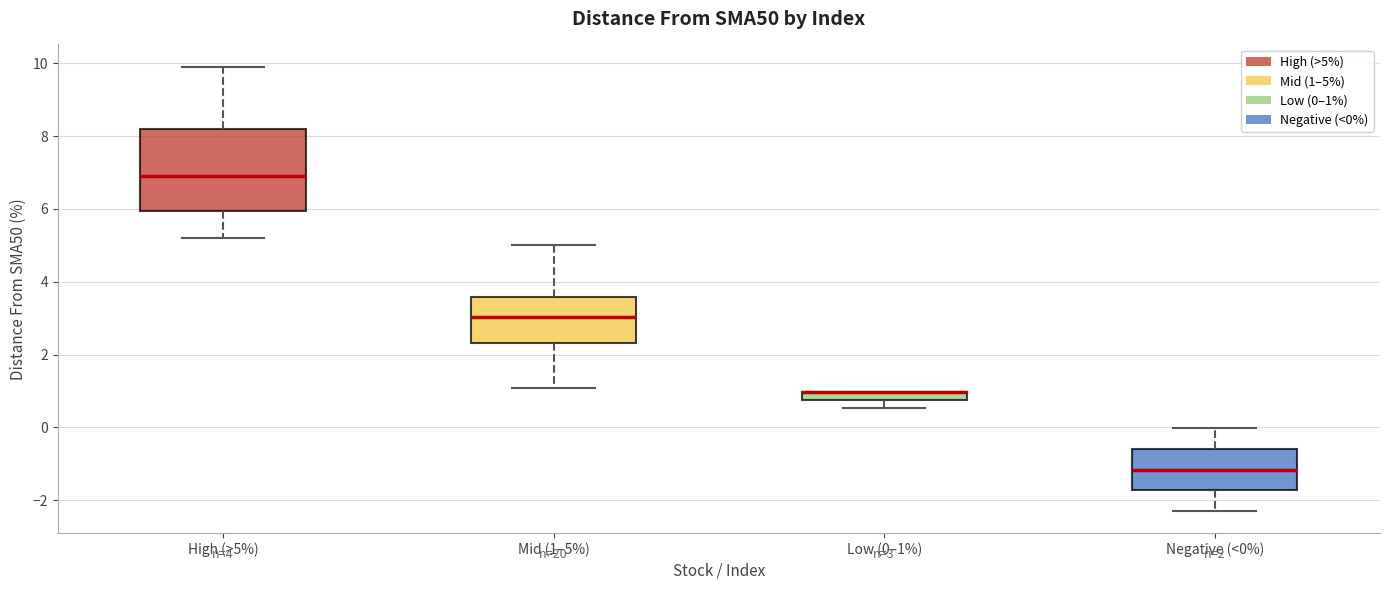

Comparing the boxes themselves (not the whiskers), which one is the tallest?

High (>5%)